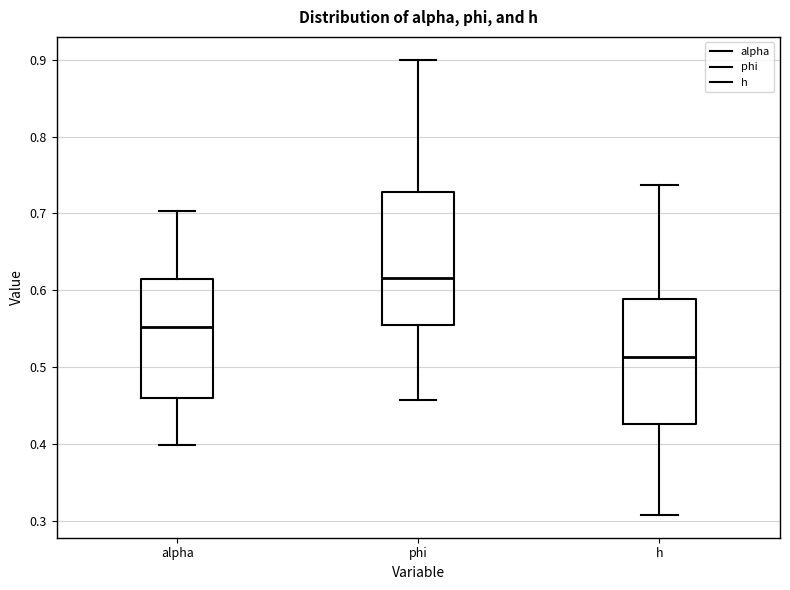

Reading left to right, transcribe this box plot: for each box, give where its median line is, the range the box spans, and where its two whiskers end, as read against the y-axis. The values are not printed on the chart, so give them approximately, as read against the axis.

alpha: median 0.55, box 0.46 to 0.61, whiskers 0.40 to 0.70
phi: median 0.62, box 0.55 to 0.73, whiskers 0.46 to 0.90
h: median 0.51, box 0.43 to 0.59, whiskers 0.31 to 0.74